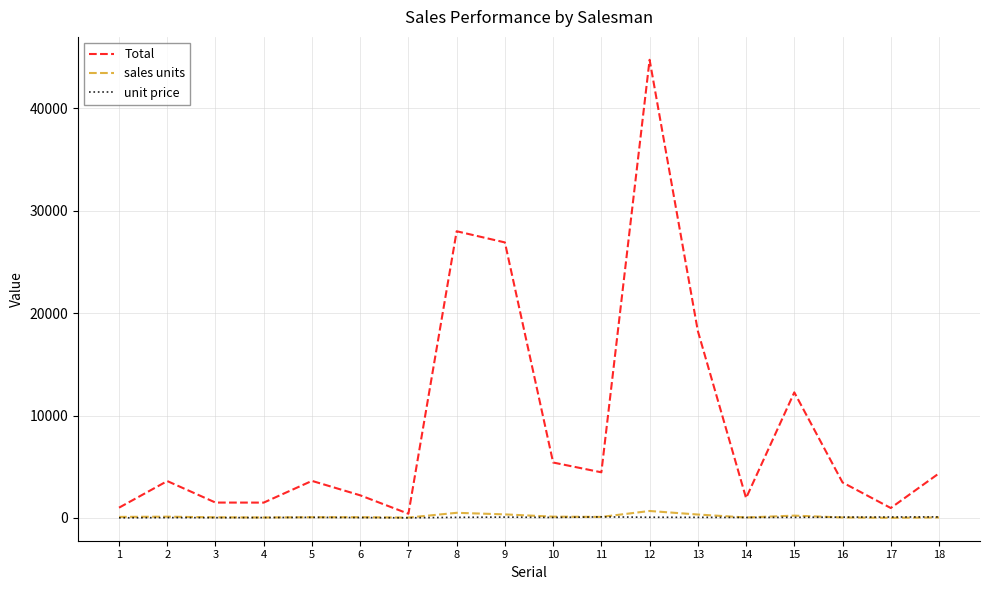

The value of Total at 9 is 43181. True or false?

False